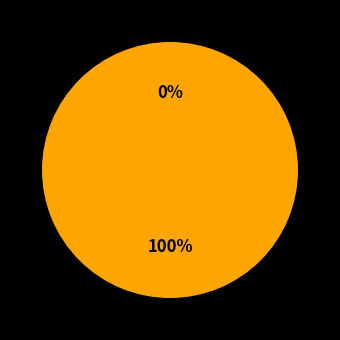

How much of the chart is everything except 0?

100.0%